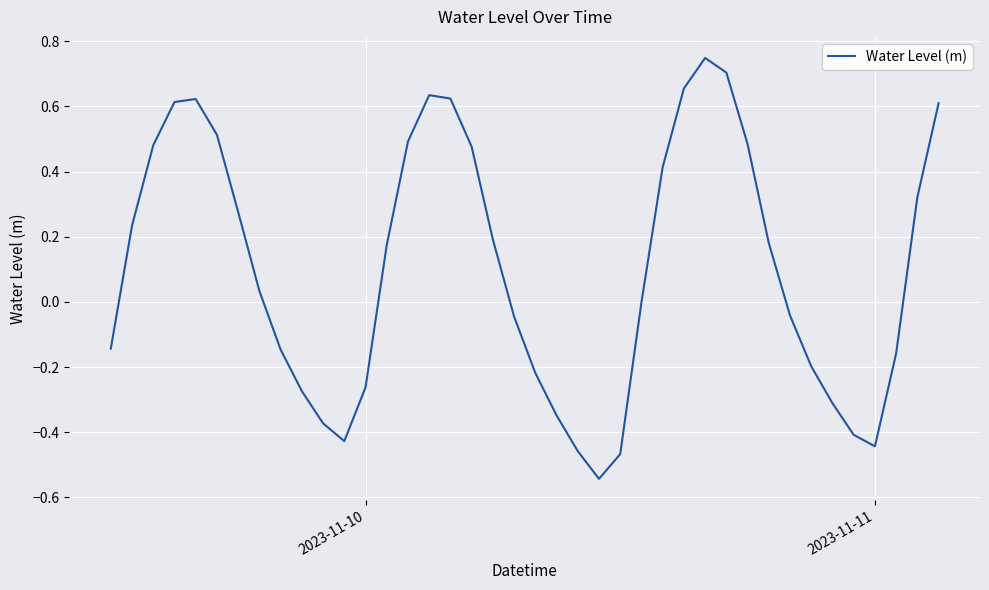

What is the difference between the maximum and minimum values?

1.3